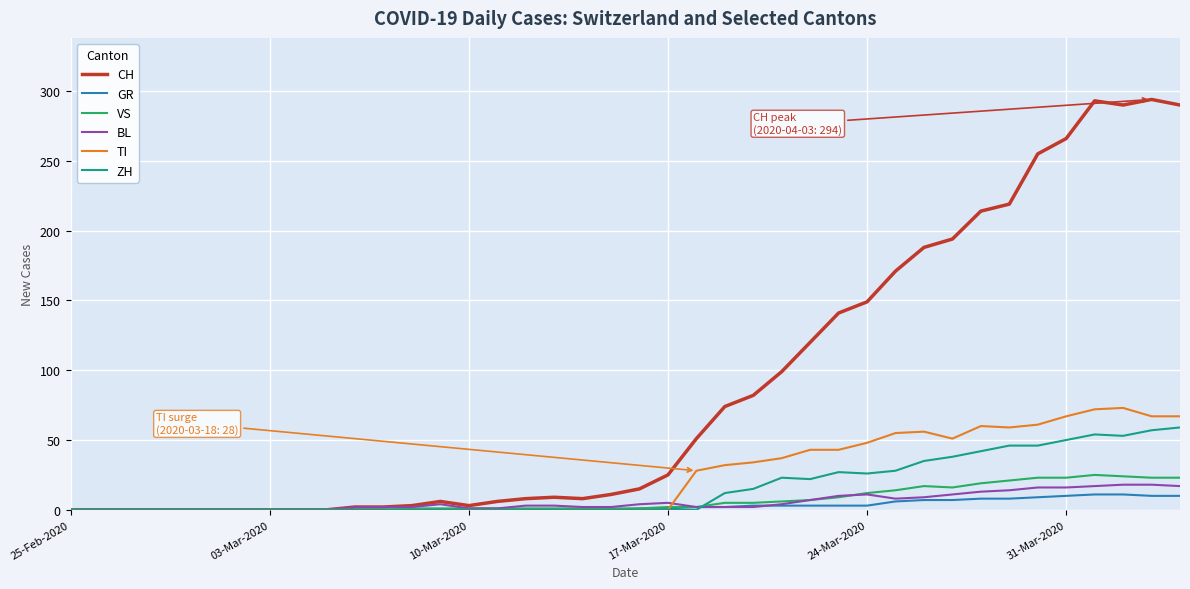

What is the greatest value displayed?

294